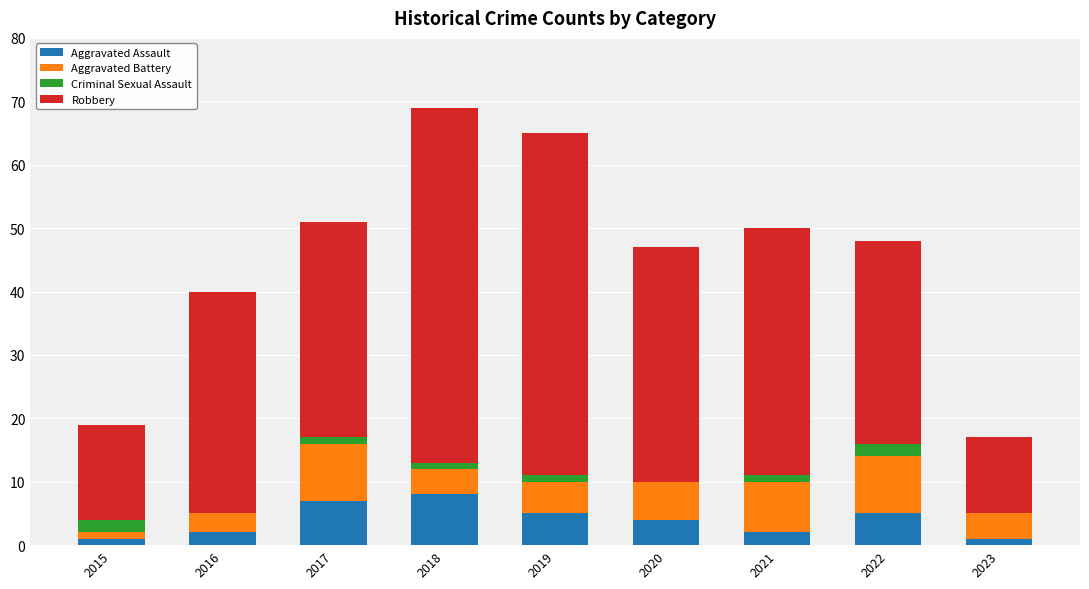

Is it true that Aggravated Assault equals 11 at 2018?

False